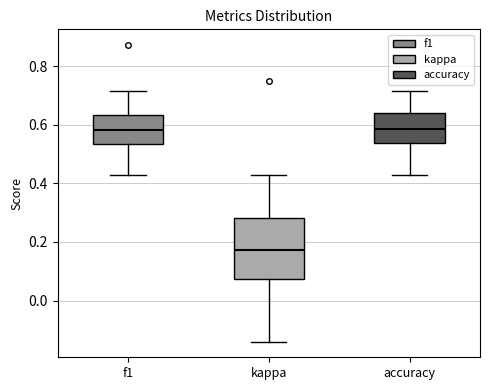

Reading left to right, transcribe this box plot: for each box, give where its median line is, the range the box spans, and where its two whiskers end, as read against the y-axis. The values are not printed on the chart, so give them approximately, as read against the axis.

f1: median 0.58, box 0.54 to 0.64, whiskers 0.42 to 0.72
kappa: median 0.18, box 0.08 to 0.28, whiskers -0.14 to 0.42
accuracy: median 0.58, box 0.54 to 0.64, whiskers 0.42 to 0.72